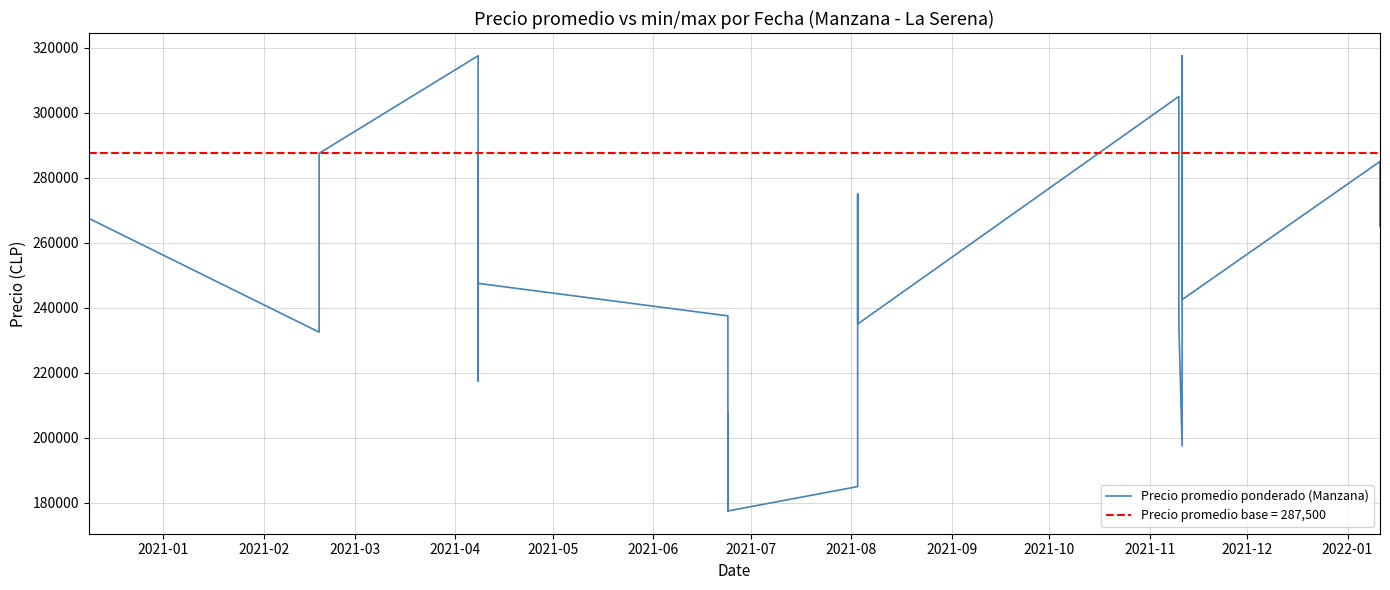

How many data points are above 242500?

19